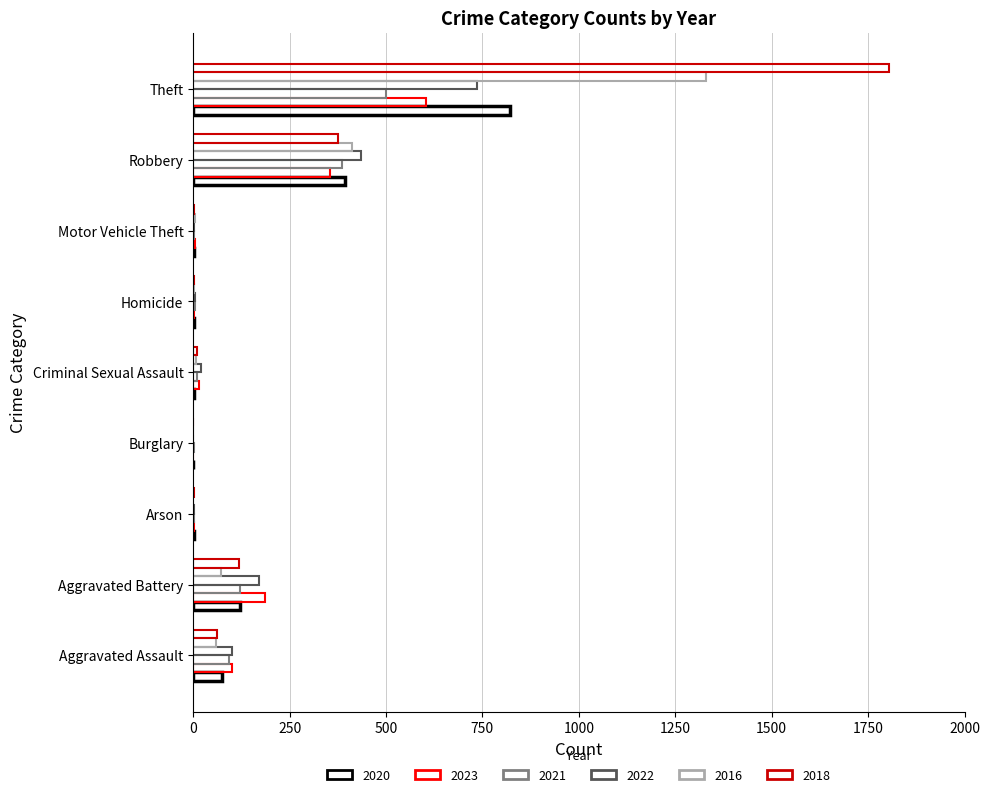

What position from the left is Criminal Sexual Assault?

5